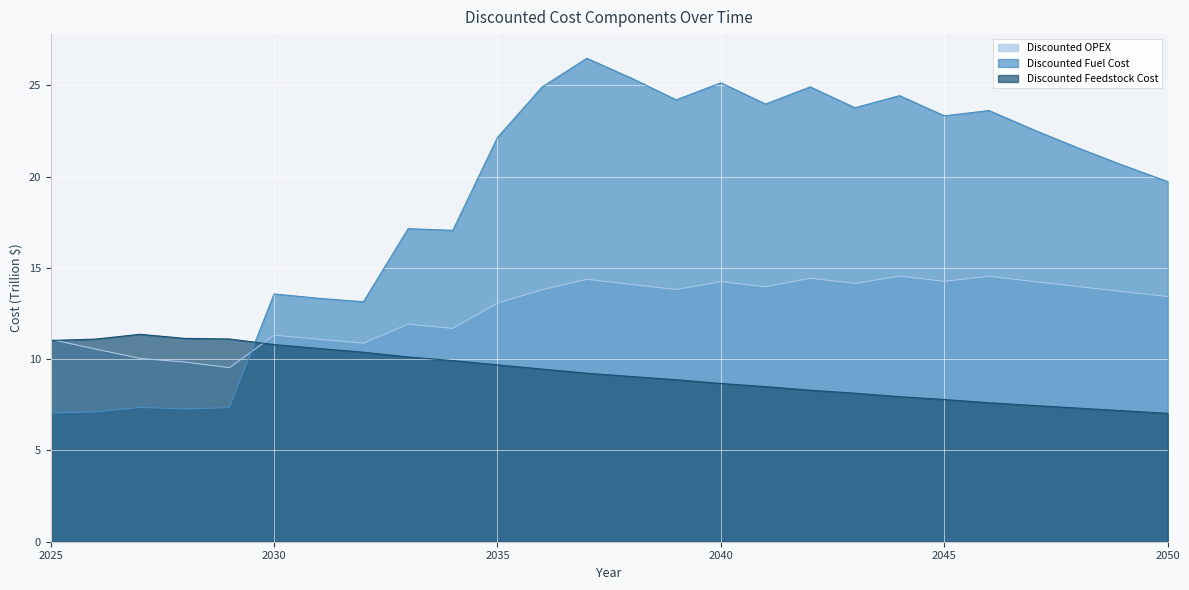

At which category does Discounted Feedstock Cost reach its first local peak?

2027